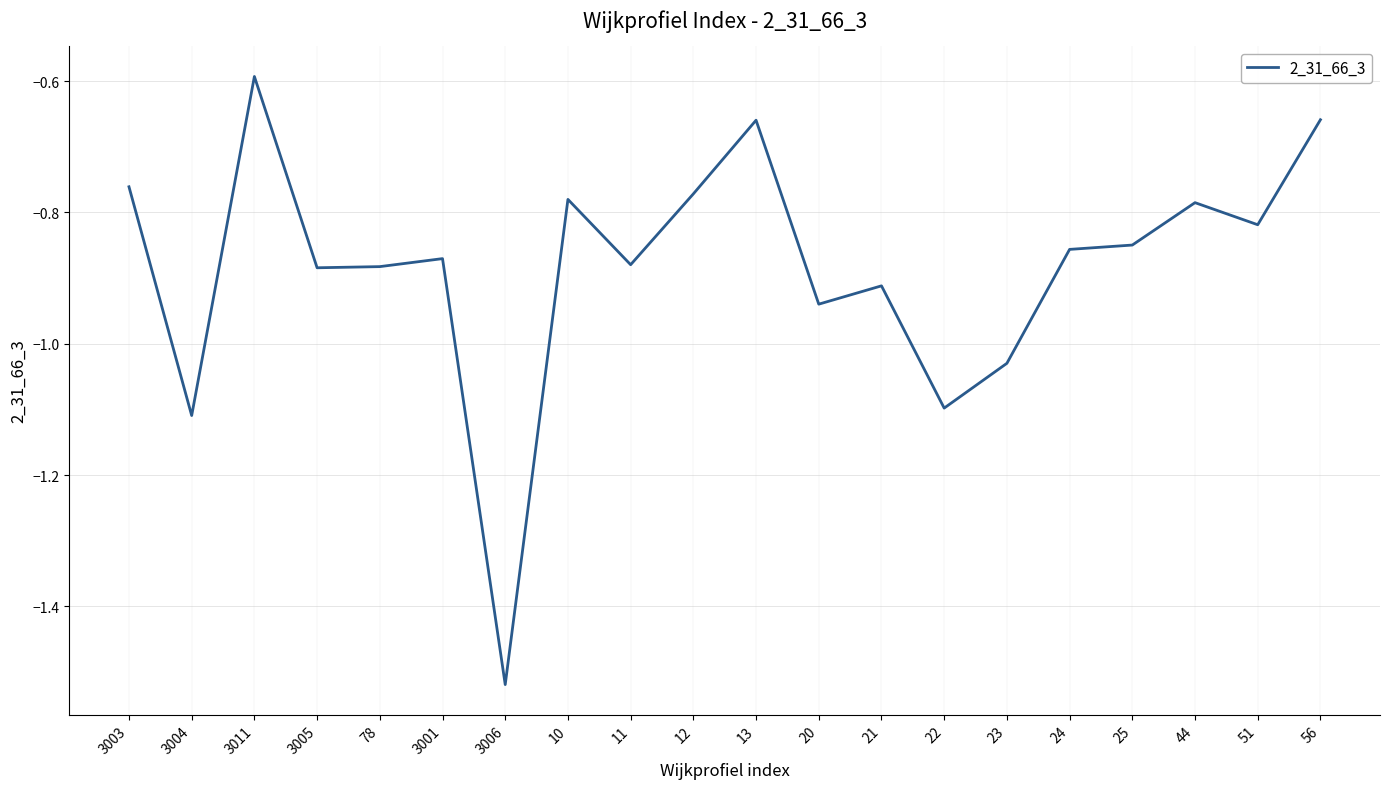

What position from the left is 3003?

1